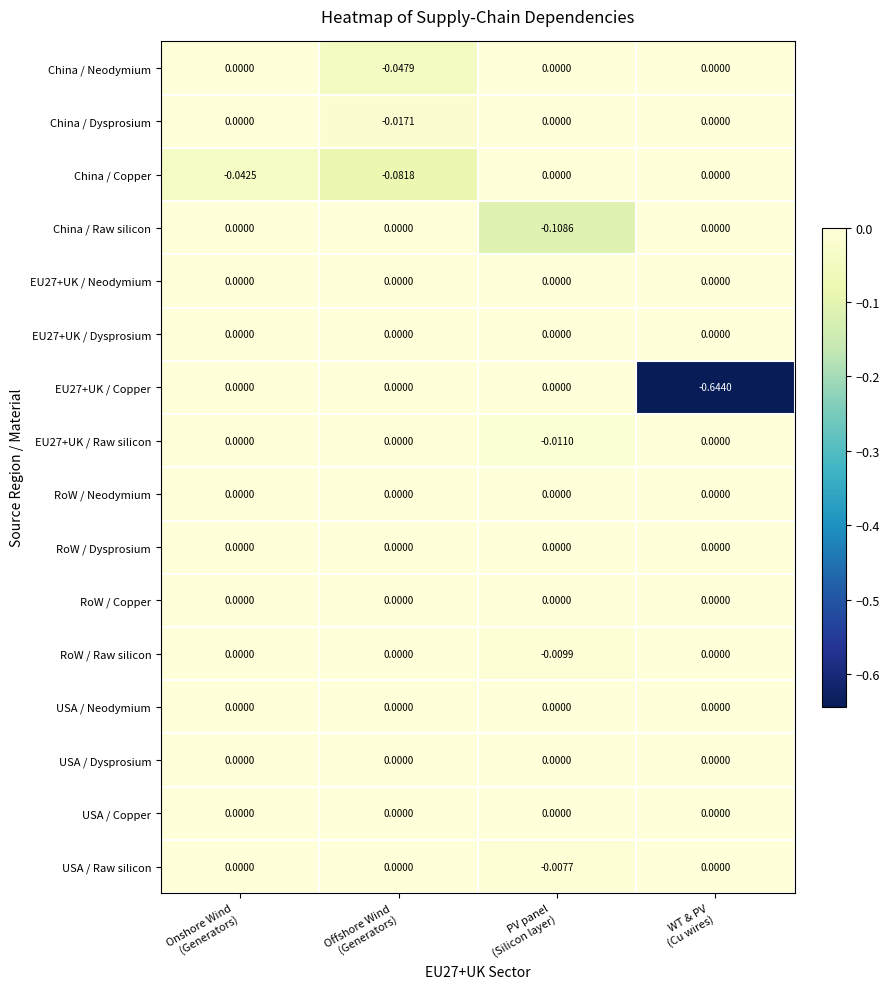

How many series are shown in this chart?

16